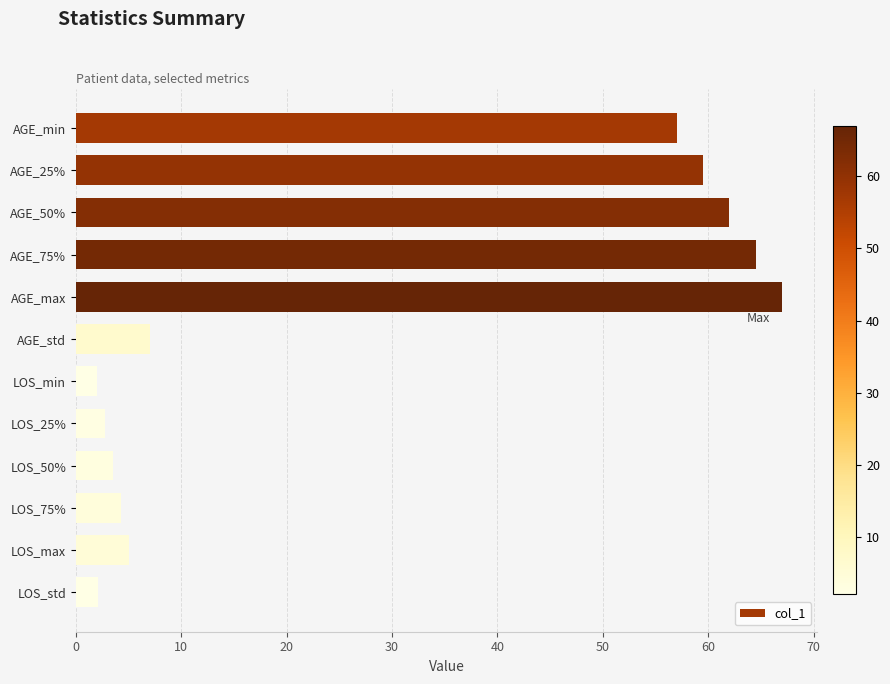

What is the ratio of the value at AGE_50% to the value at AGE_max?

0.9